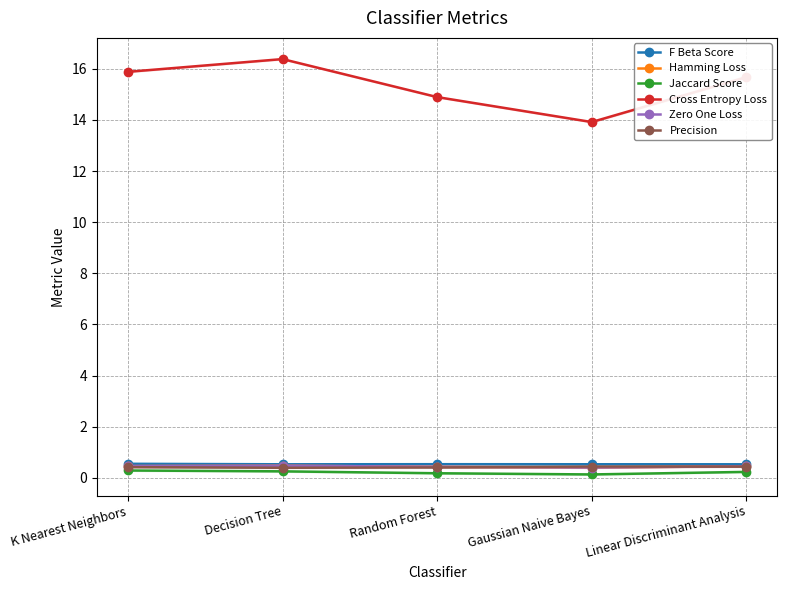

At which label is Jaccard Score closest to 0?

Gaussian Naive Bayes